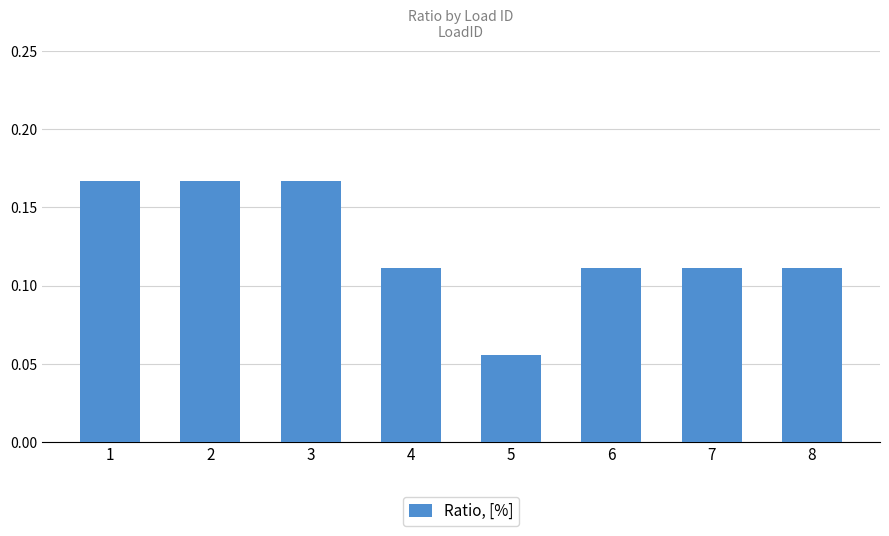

What is the change in value from 1 to 7?

-0.1